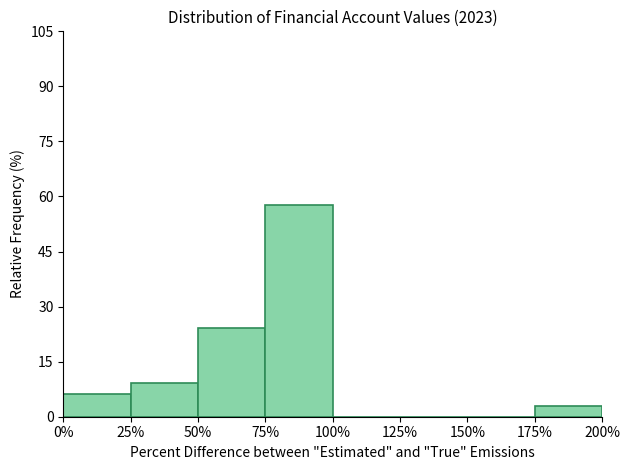

Which range on the x-axis has the tallest bar?

75% to 100%